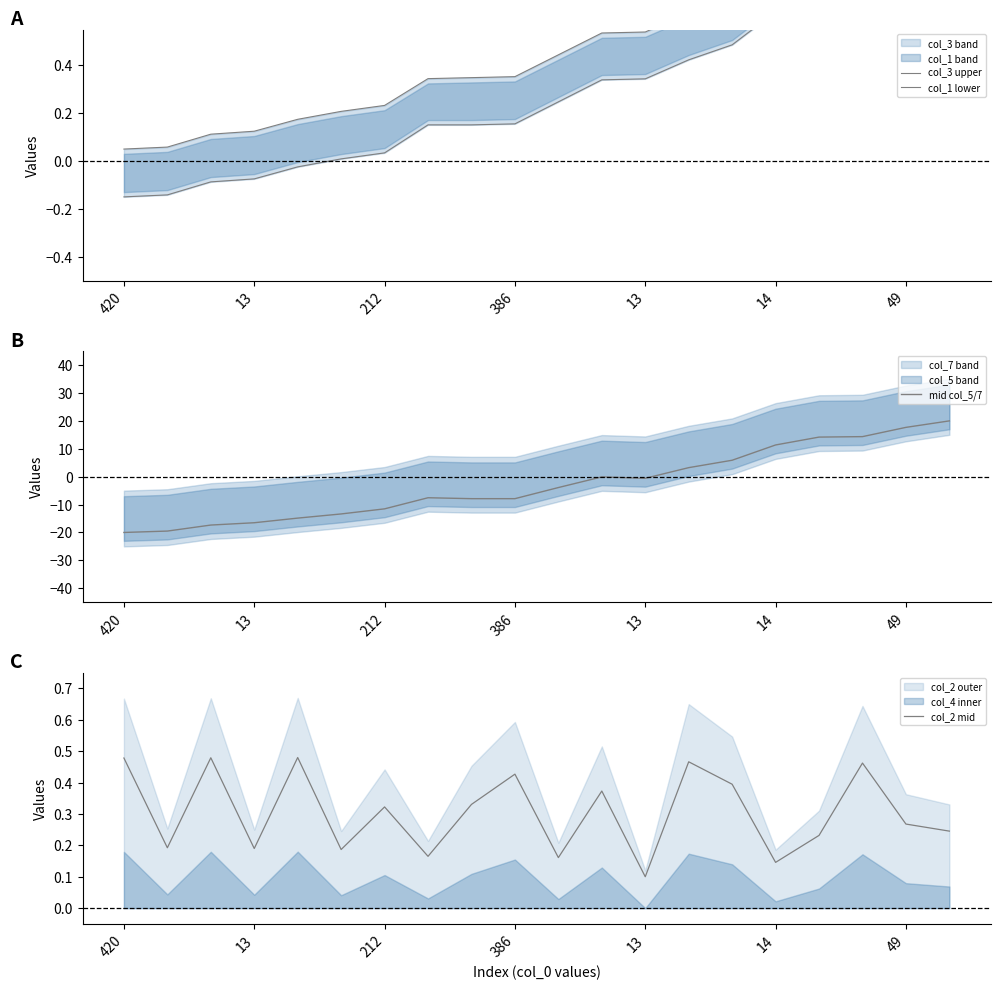

What is the greatest value displayed?

20.0